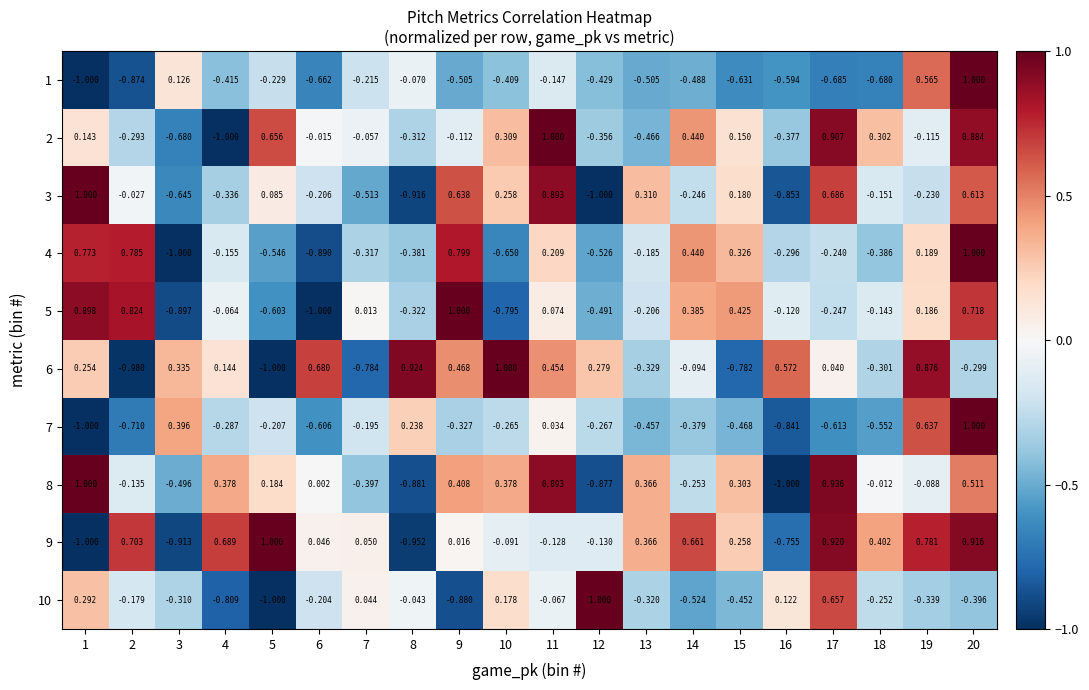

At how many categories does at least one series exceed 0?

20